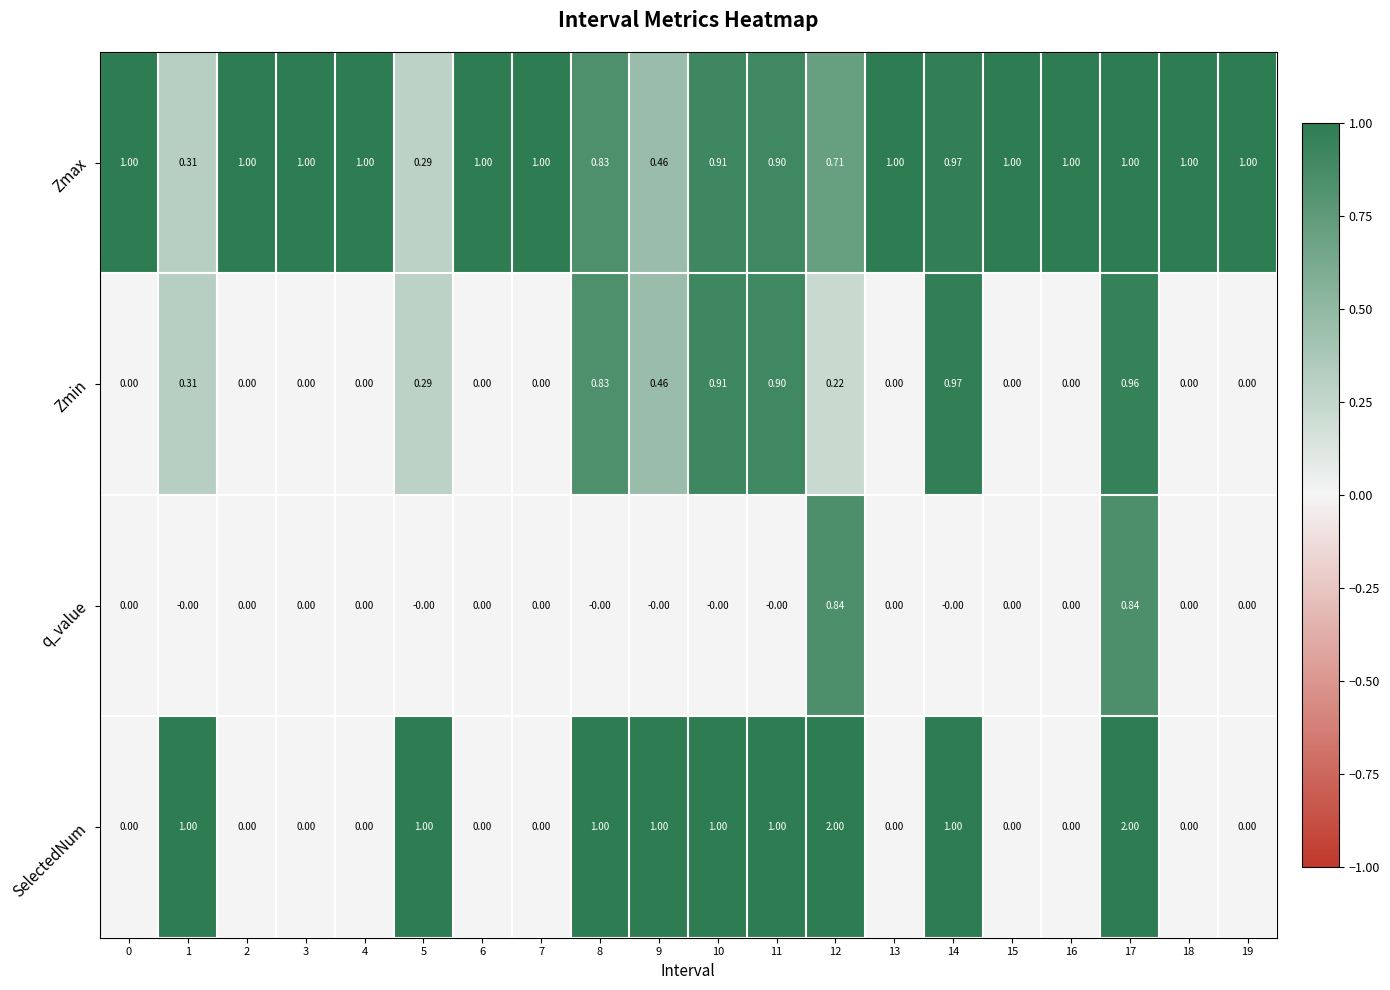

What is the total value across all series at 1?

1.6